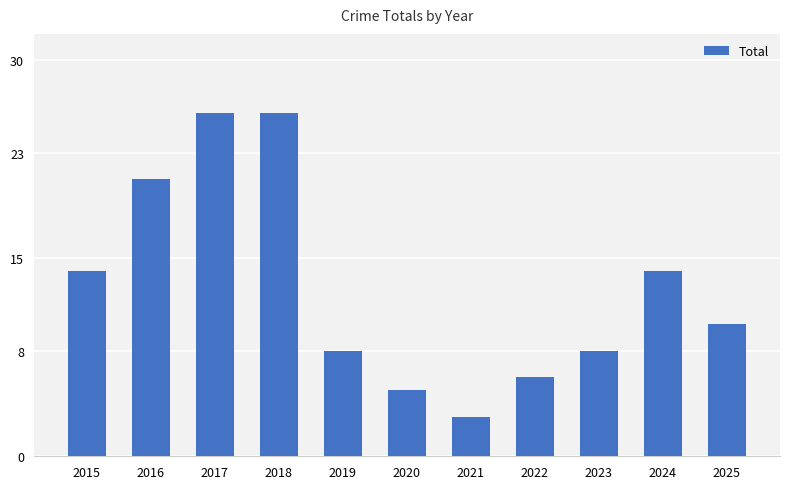

How many data points are less than 10?

5